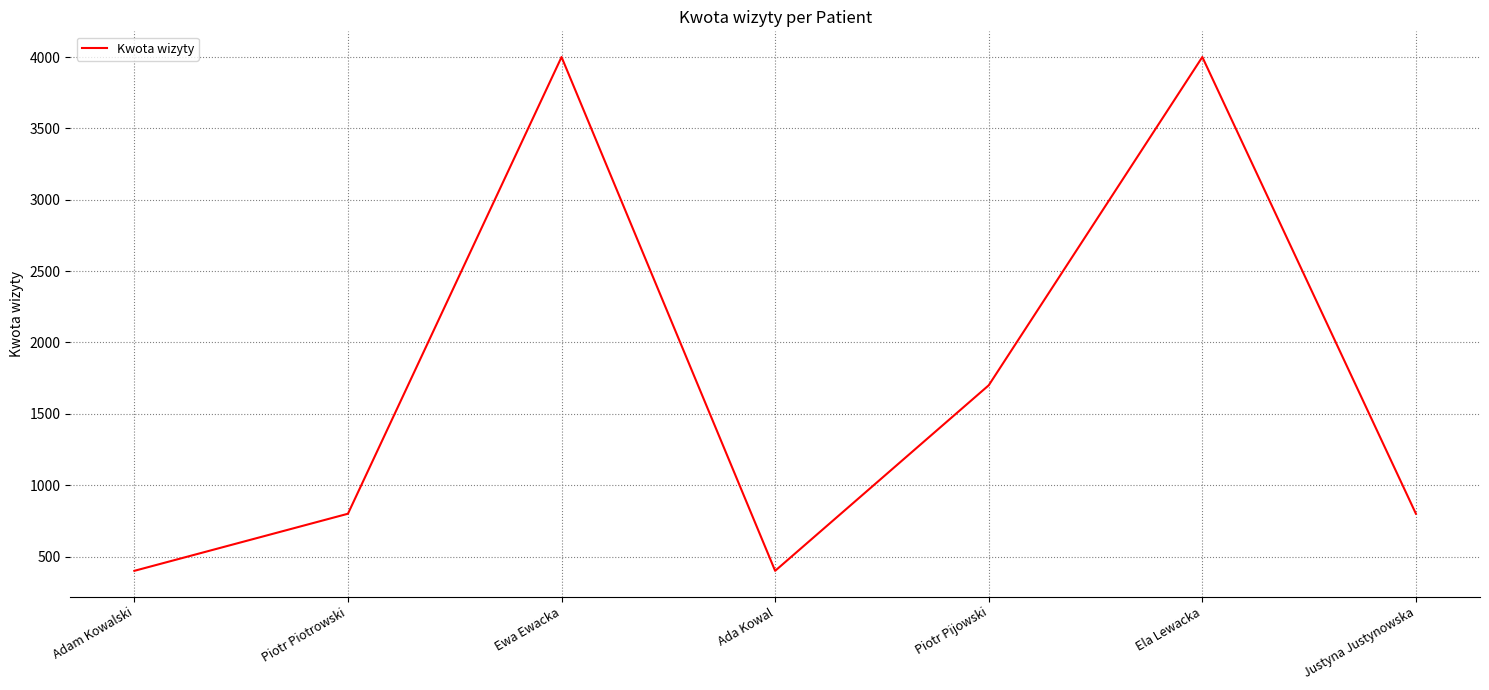

What is the difference between the maximum and second lowest values?

3600